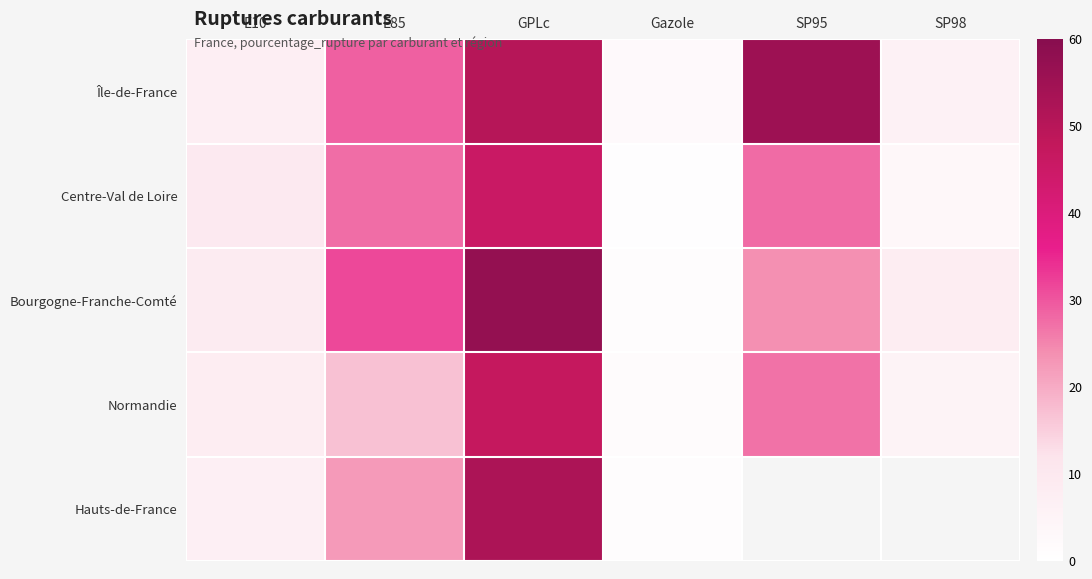

True or false: Centre-Val de Loire has a value of 3.6 at SP98.

True